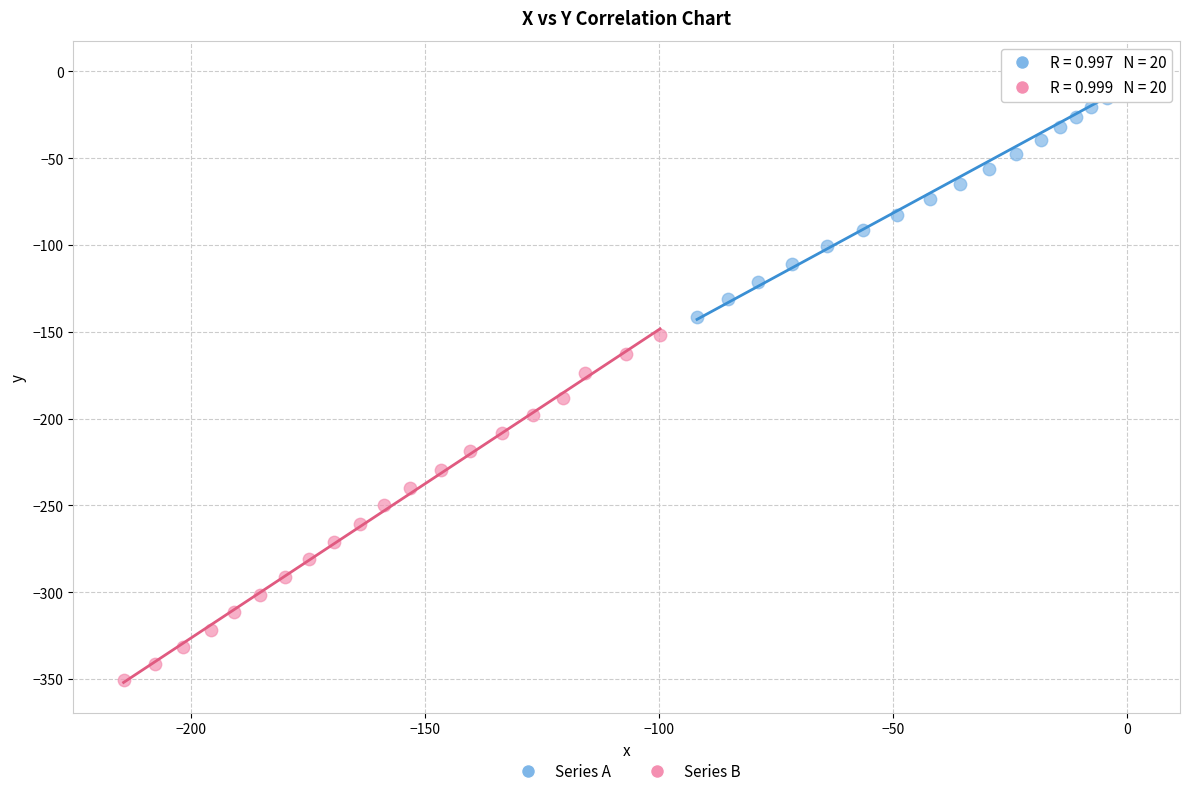

Which series has the largest Y range (max minus min)?

Series B